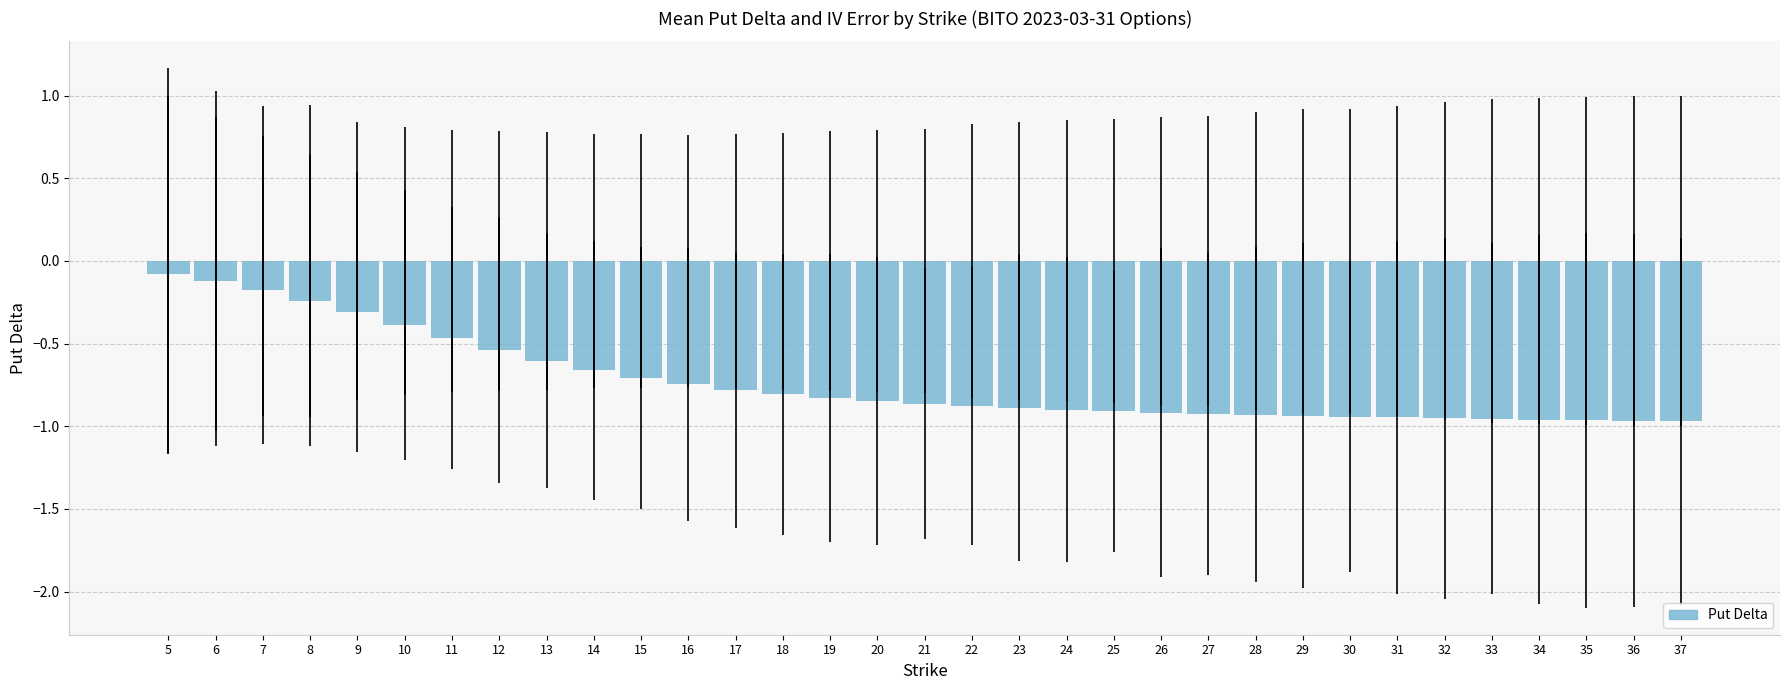

How many distinct data groups are displayed?

1